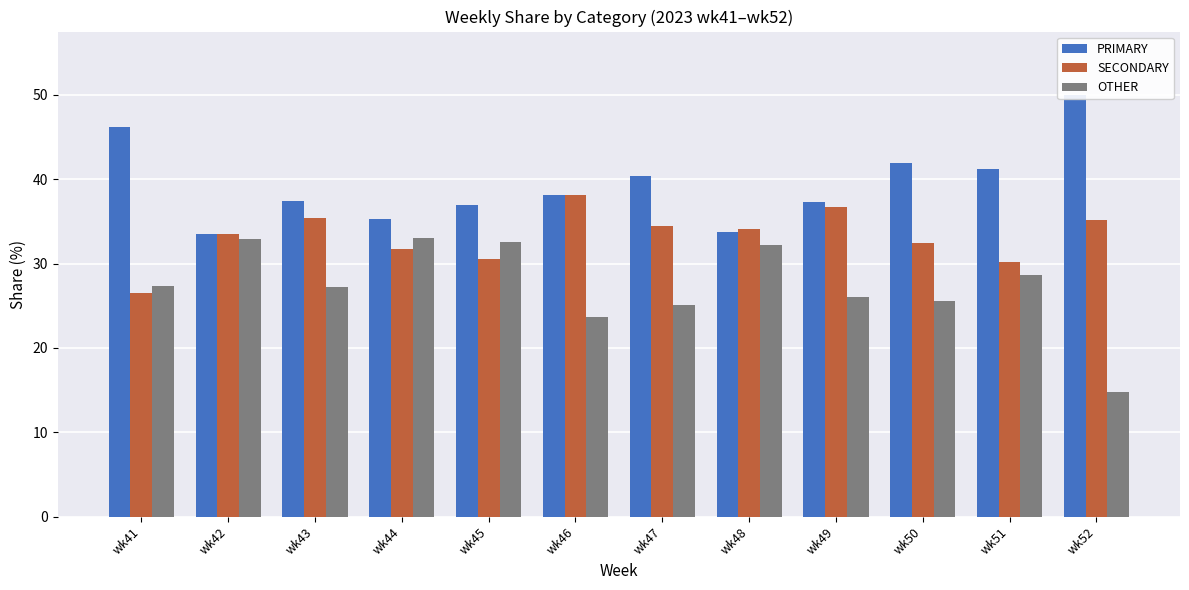

What is the smallest value displayed?

14.8